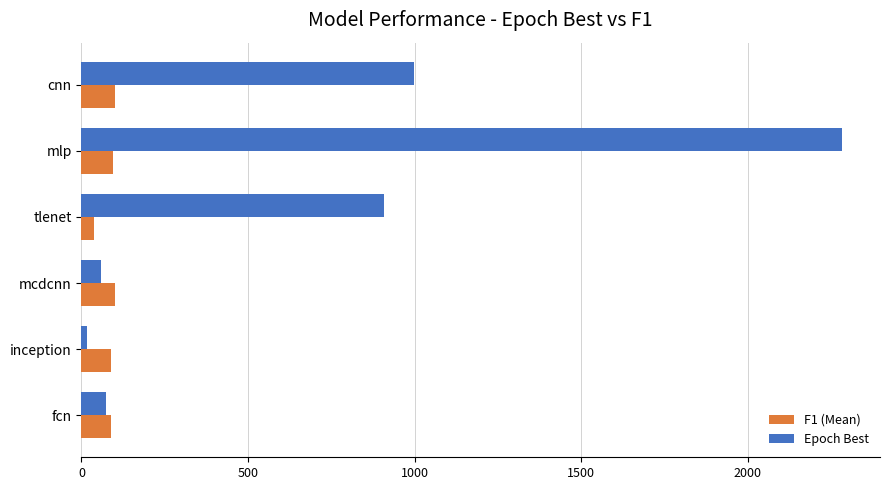

What is the sum of all F1 (Mean) values?

510.3